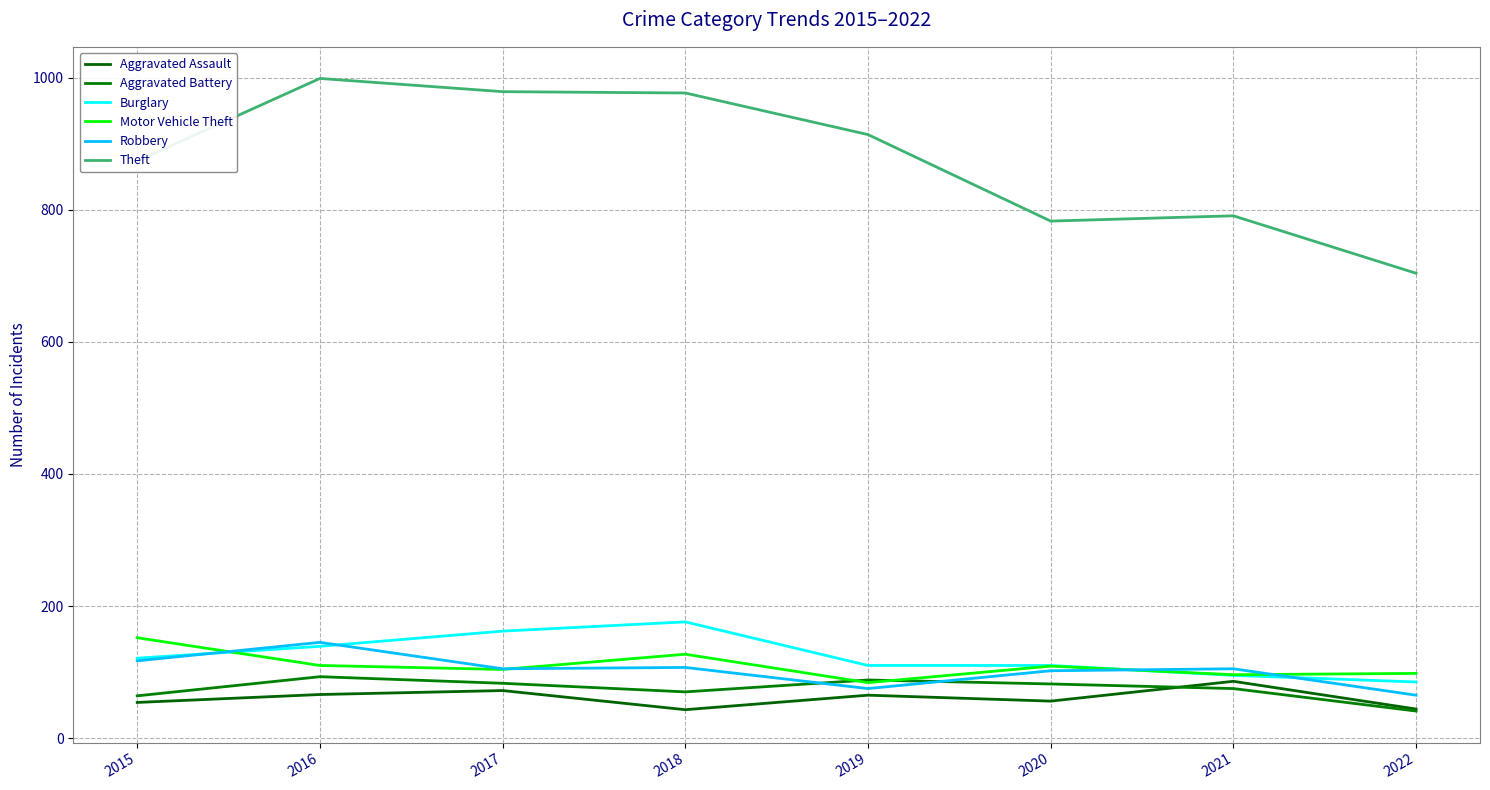

What is the maximum value shown in the chart?

999